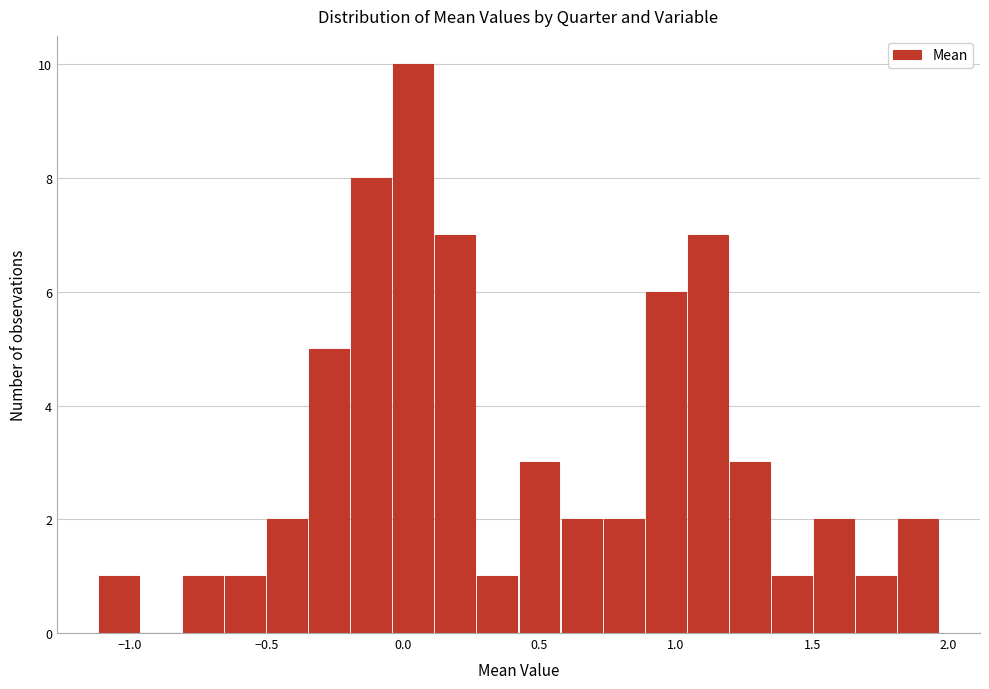

Read against the x-axis, roughly where is the centre of the tallest bar?

0.05